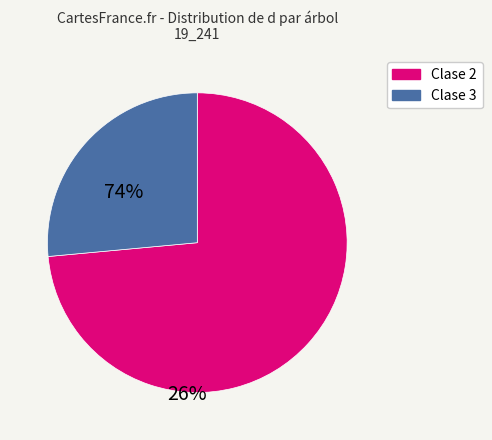

Does any single category account for the majority?

Yes